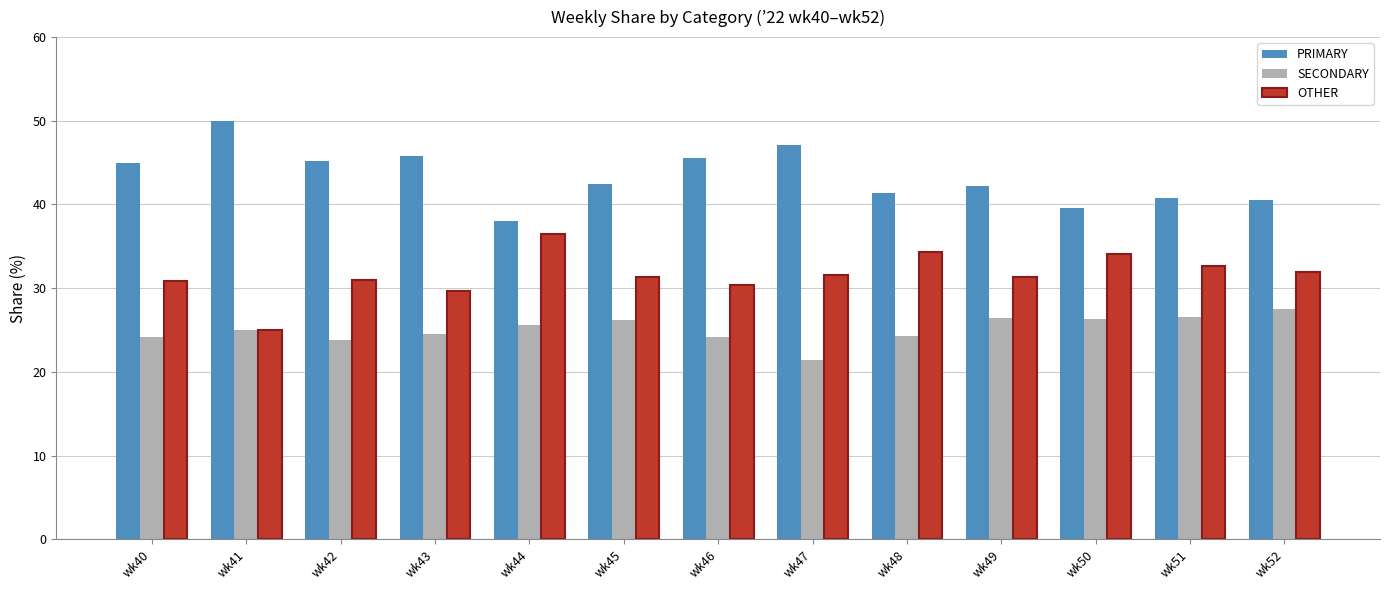

Where does the PRIMARY series first go above 42?

wk40